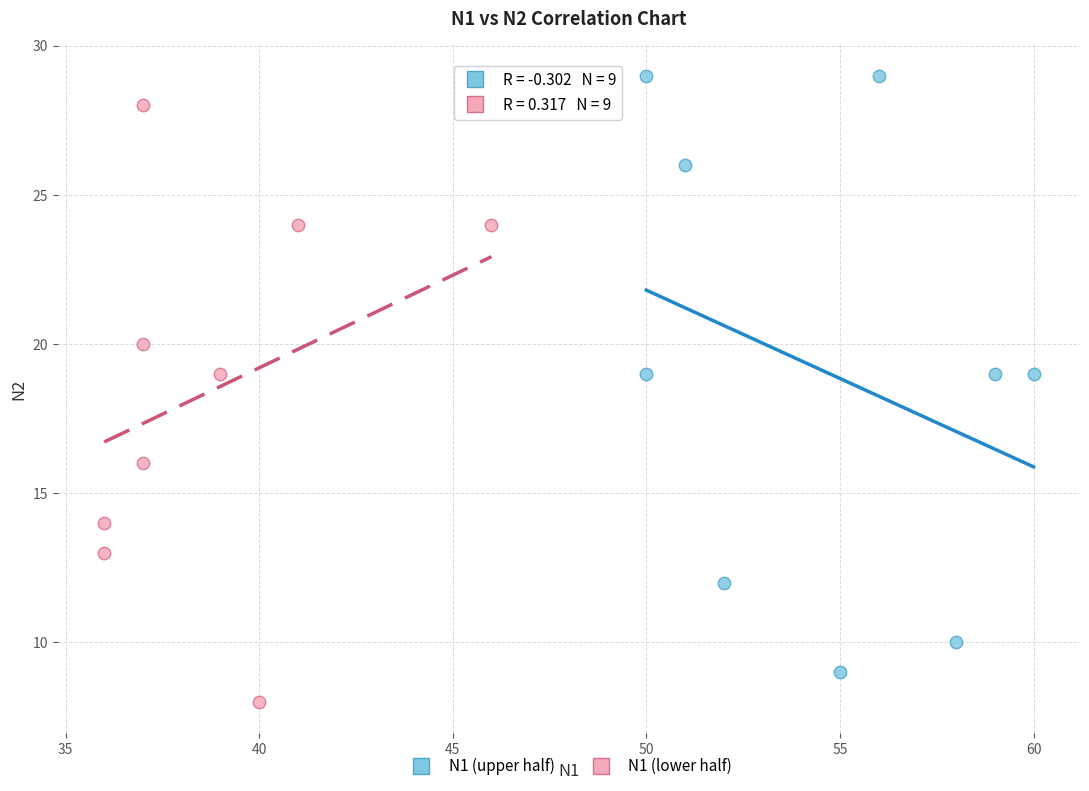

Which series reaches the maximum Y coordinate?

N1 (upper half)